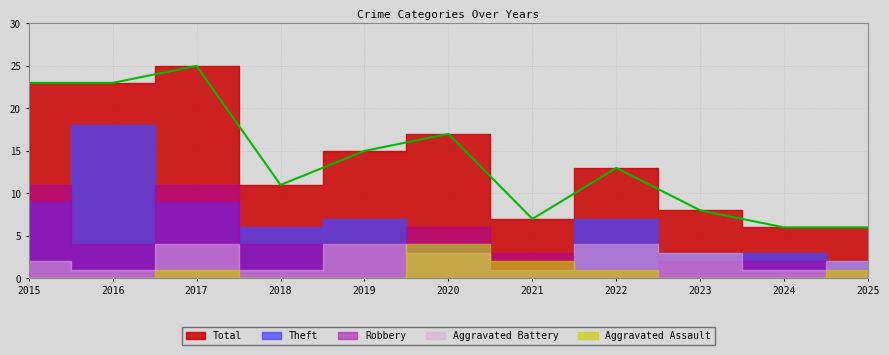

True or false: Theft has a value of 6 at 2018.

True